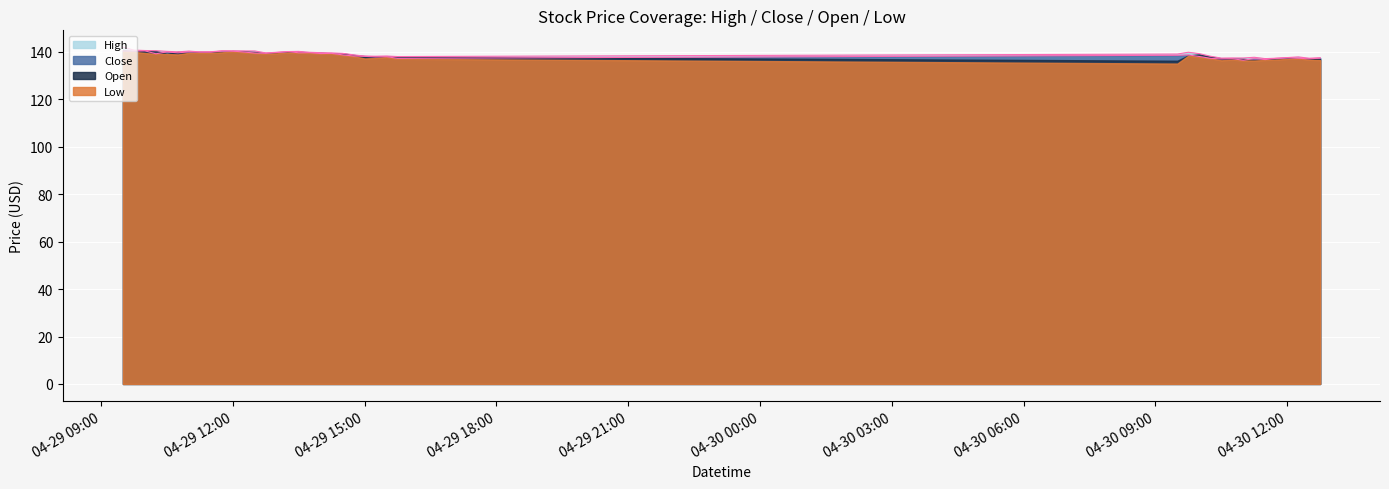

How many data points in Close line are less than 139?

20